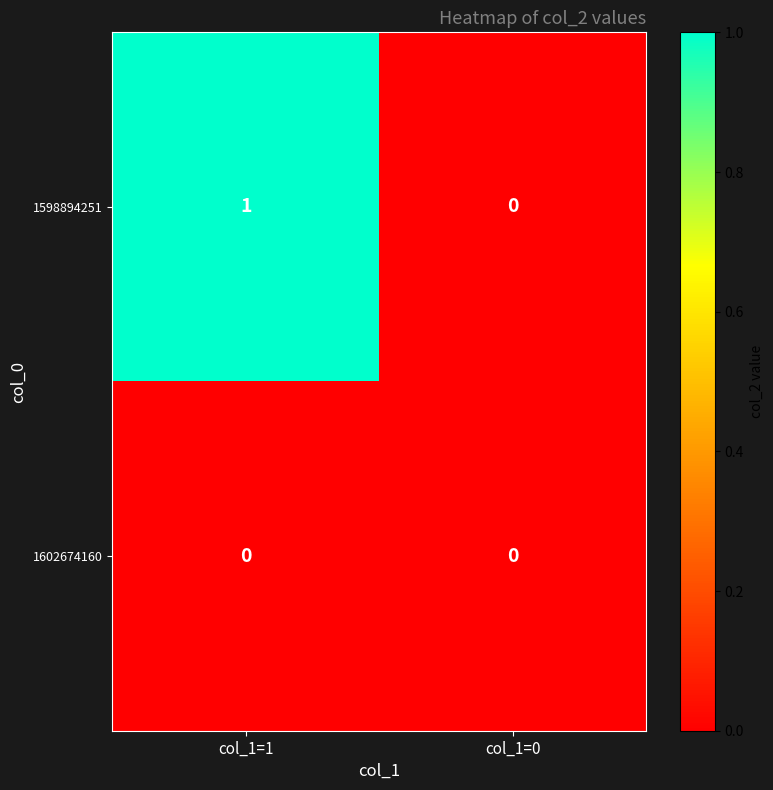

At which category is the sum across all series the highest?

col_1=1